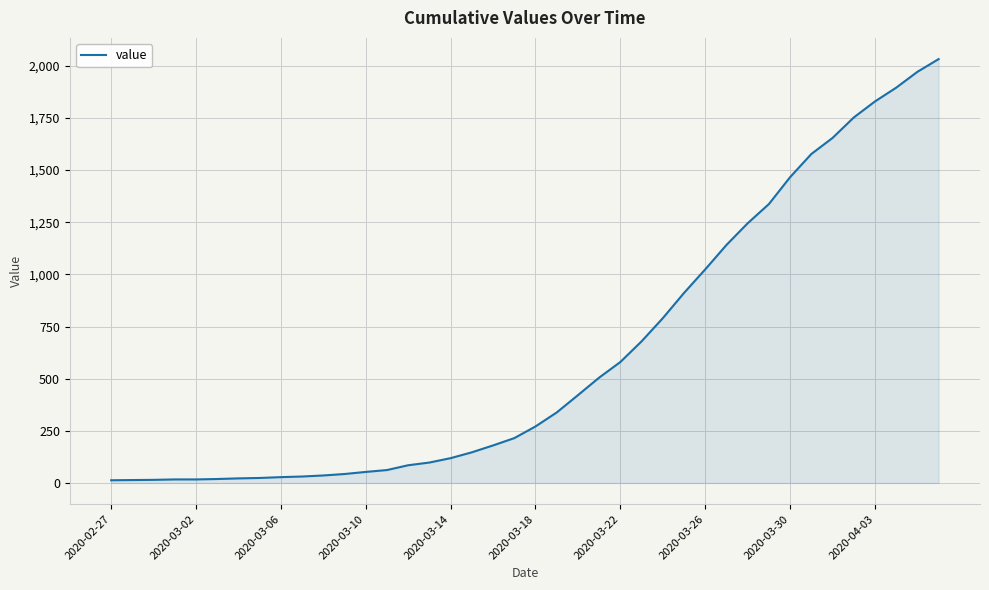

What is the difference between the maximum and minimum values?

2019